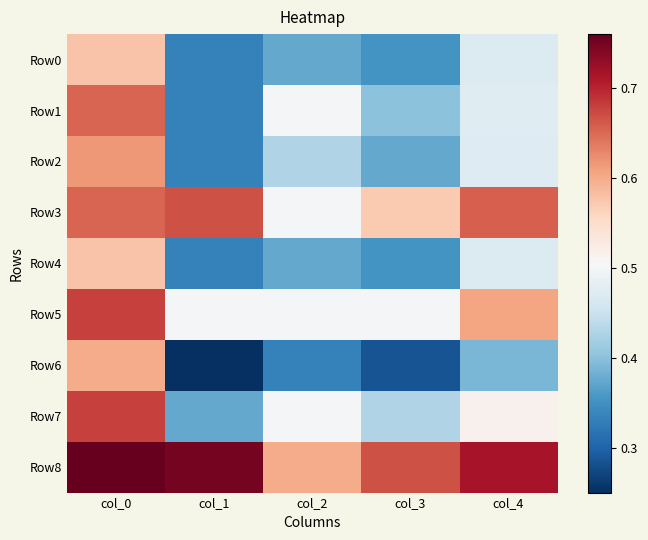

Which series has the largest range (max minus min)?

Row6